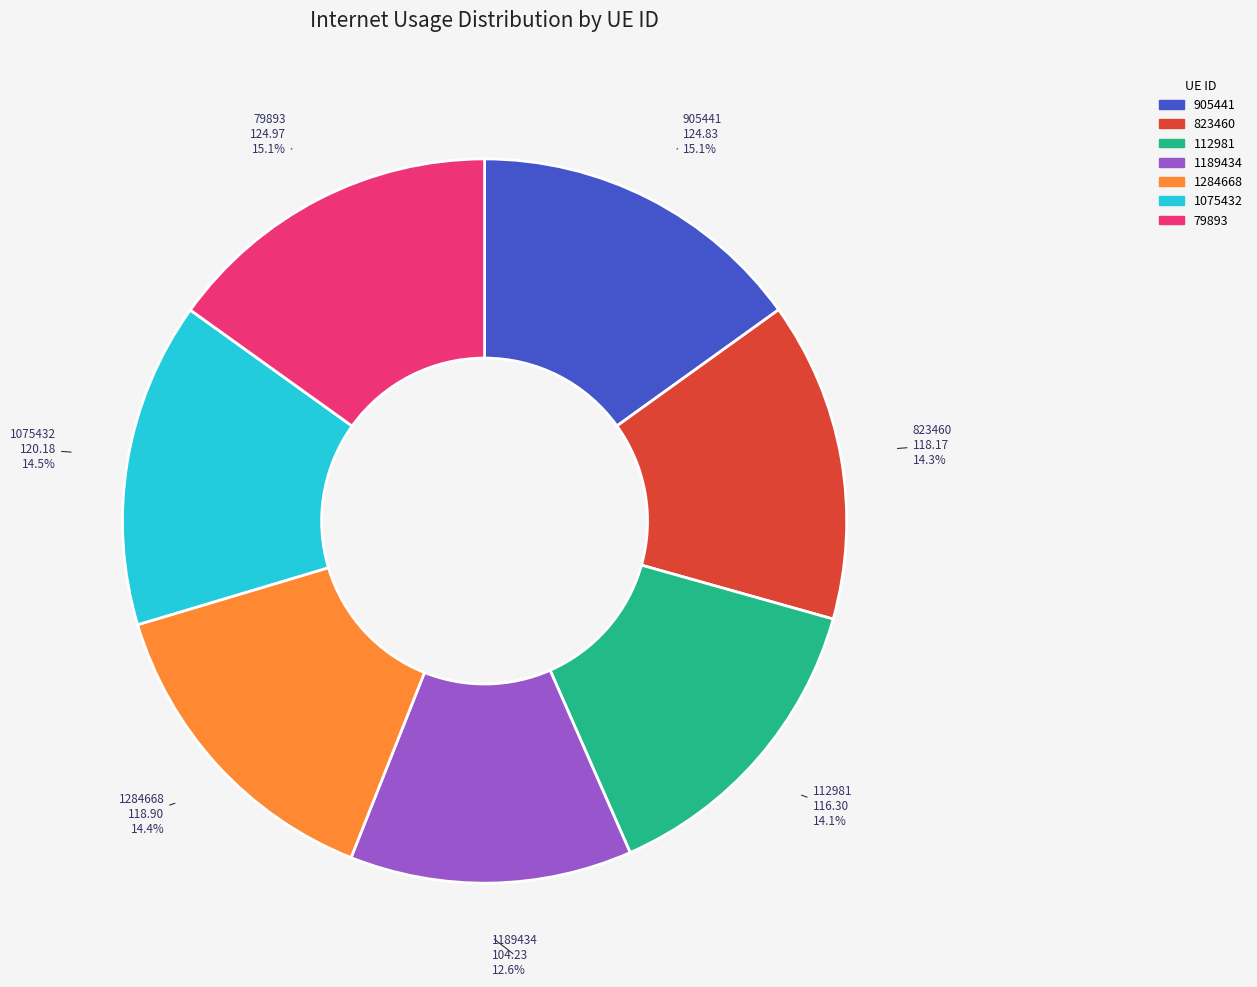

What percentage is the 905441 slice, to the nearest percent?

15%